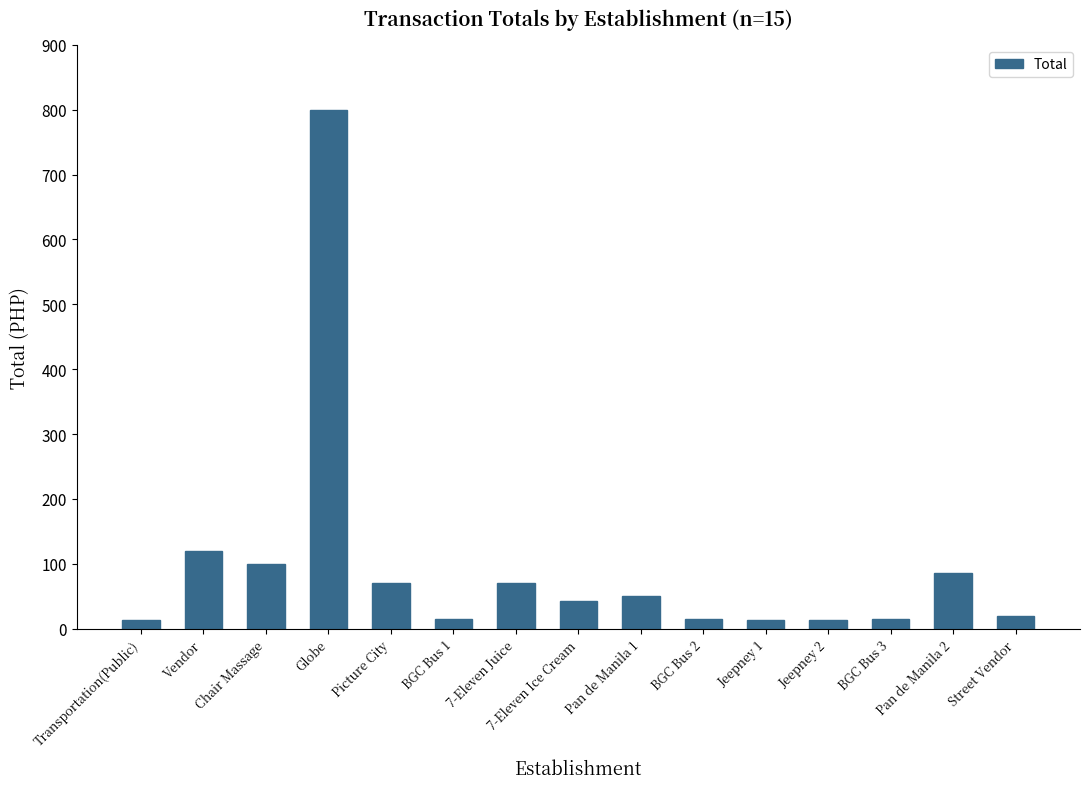

What is the label of the 14th bar from the right?

Vendor